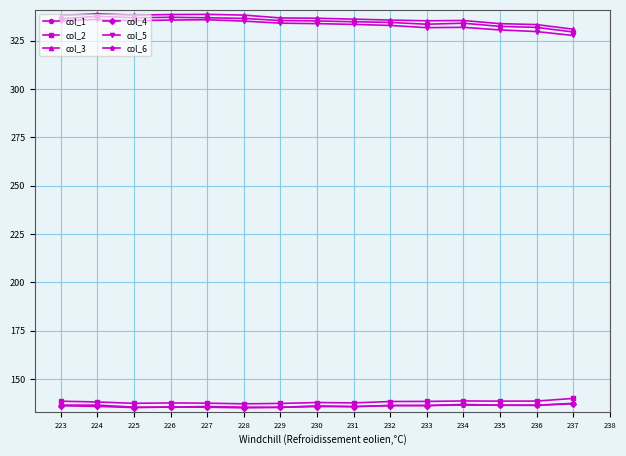

How many data points in col_5 are less than 334?

8